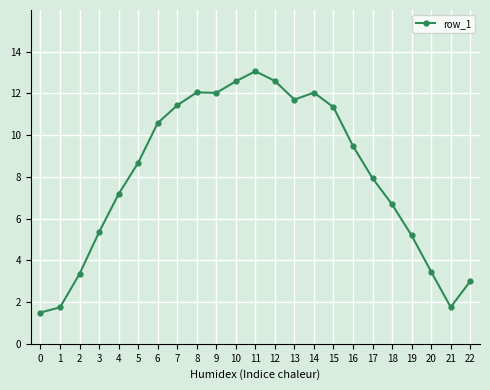

At which label is the value closest to 7?

4